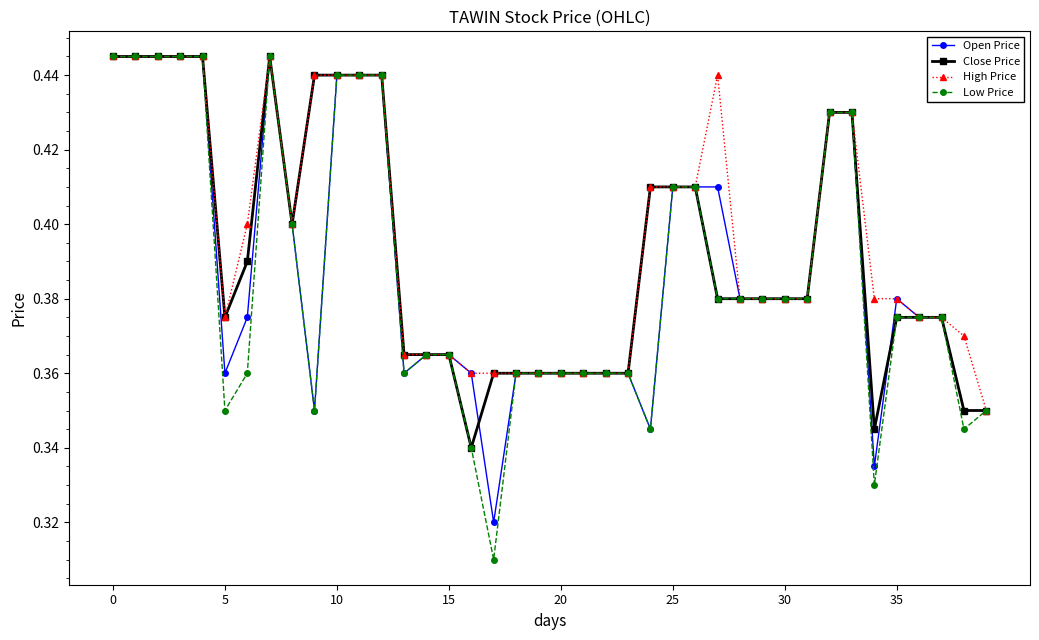

How many Low Price values are between 0 and 1?

40